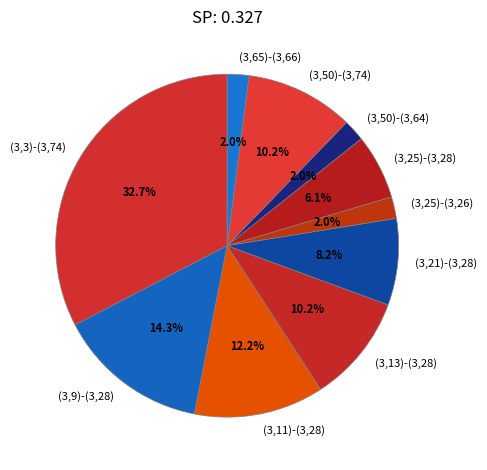

True or false: (3,50)-(3,74) accounts for 3% of the total.

False